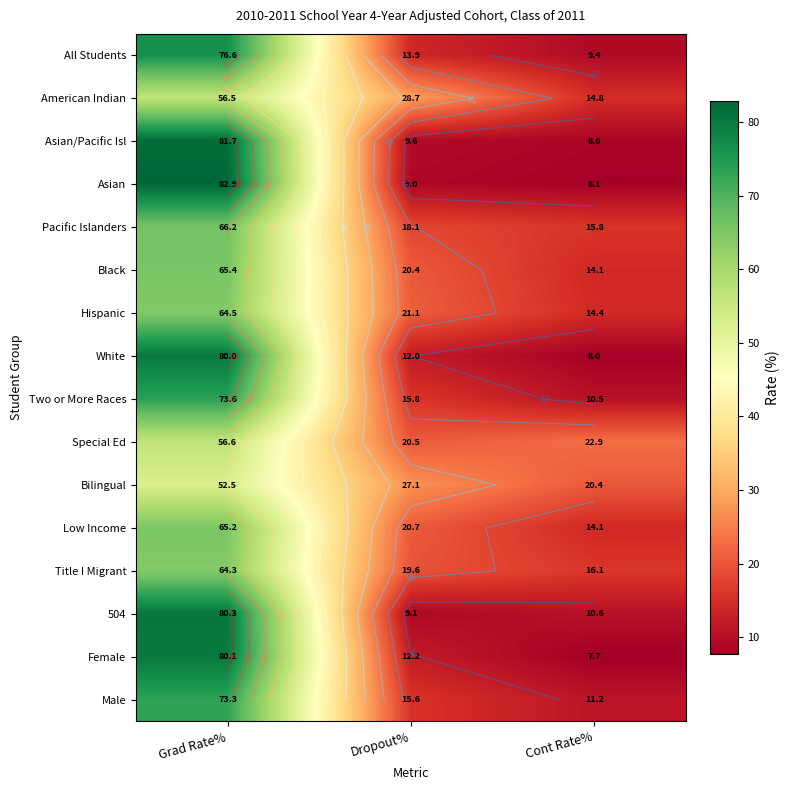

Between Dropout% and Grad Rate%, which is larger?

Grad Rate%